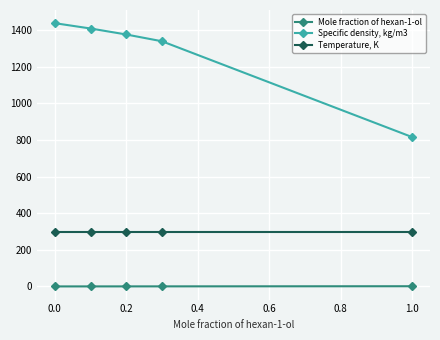

What is the maximum value for Specific density, kg/m3?

1437.0